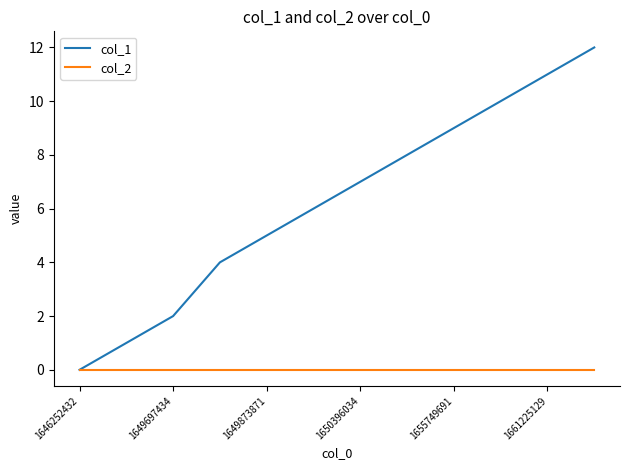

List the series in order of their overall mean, lowest first.

col_2, col_1